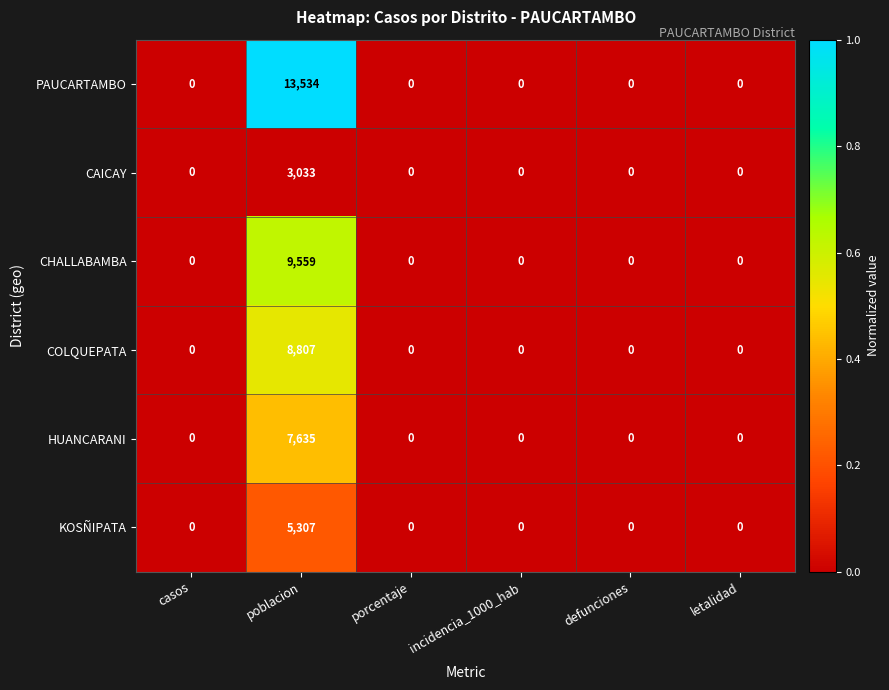

What is the difference between the maximum and minimum values in the PAUCARTAMBO series?

13534